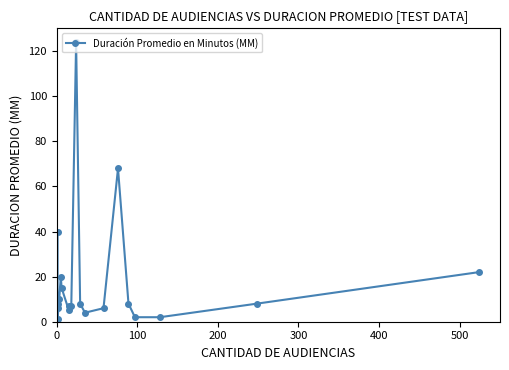

What is the minimum value shown in the chart?

1